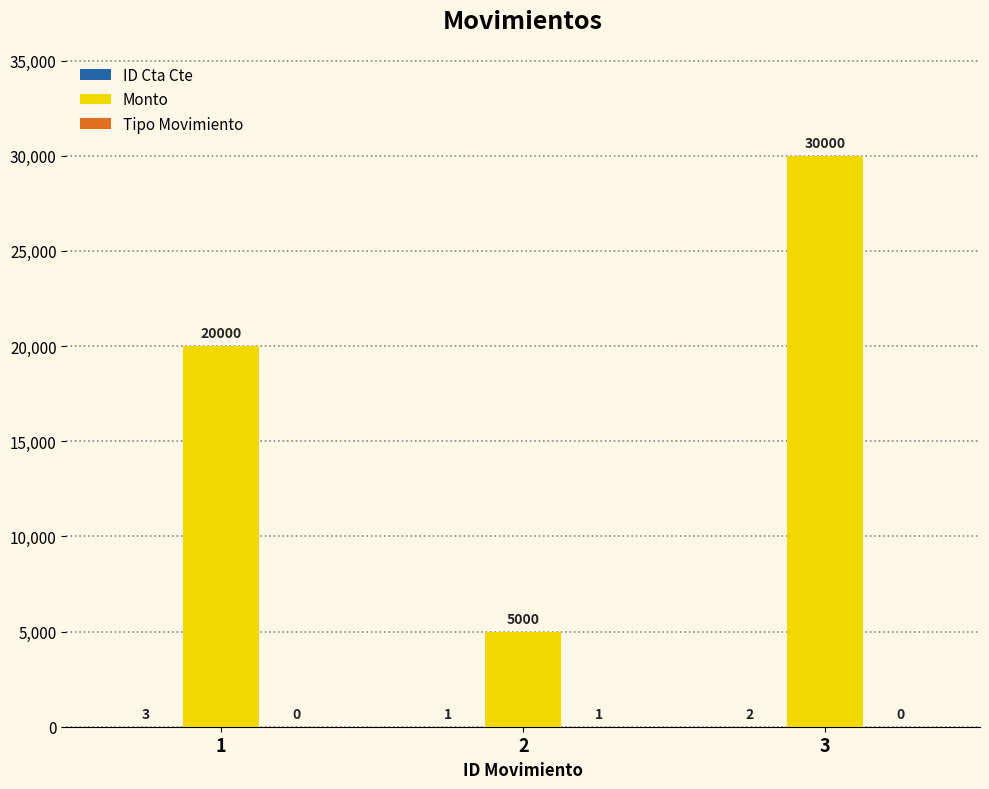

Which series changed the most between 2 and 3?

Monto